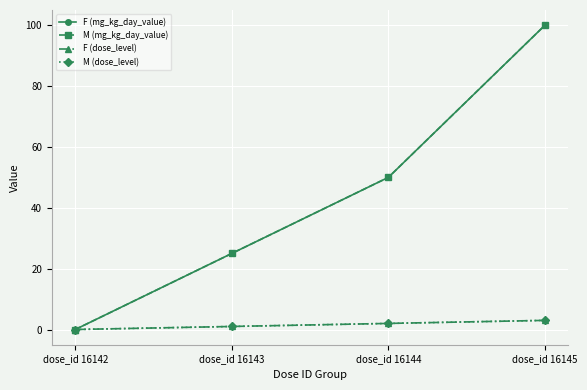

At how many categories does at least one series exceed 10?

3